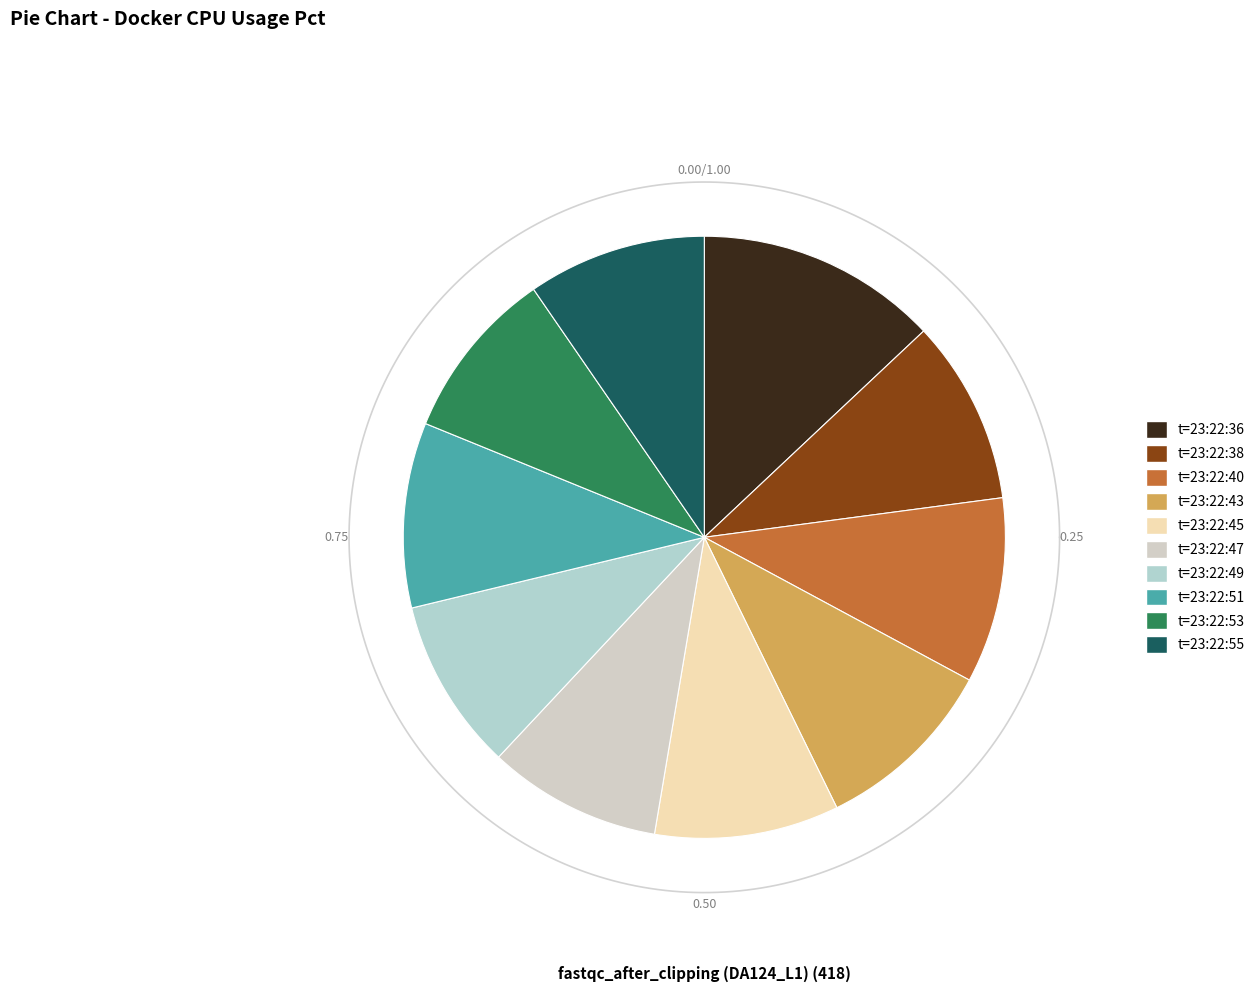

The 106.4322 slice represents 10% of the pie. True or false?

True